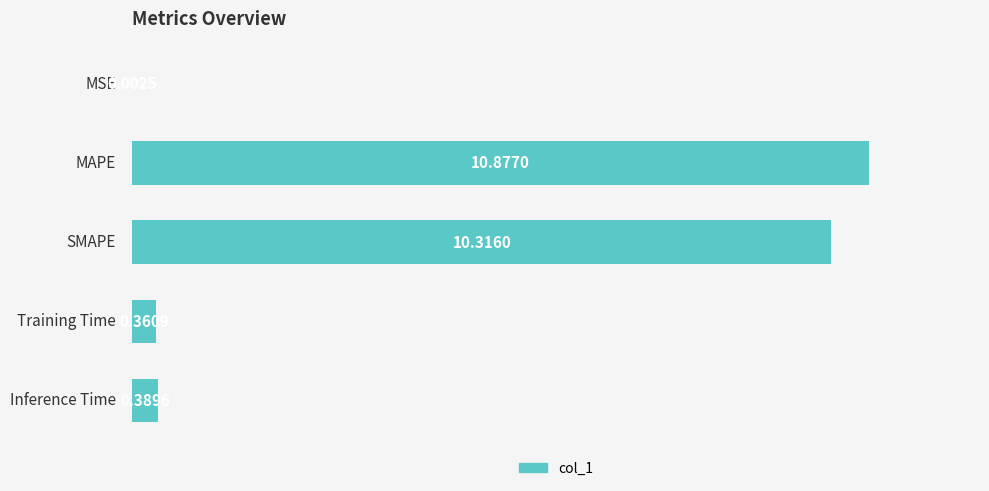

What is the greatest value displayed?

10.9